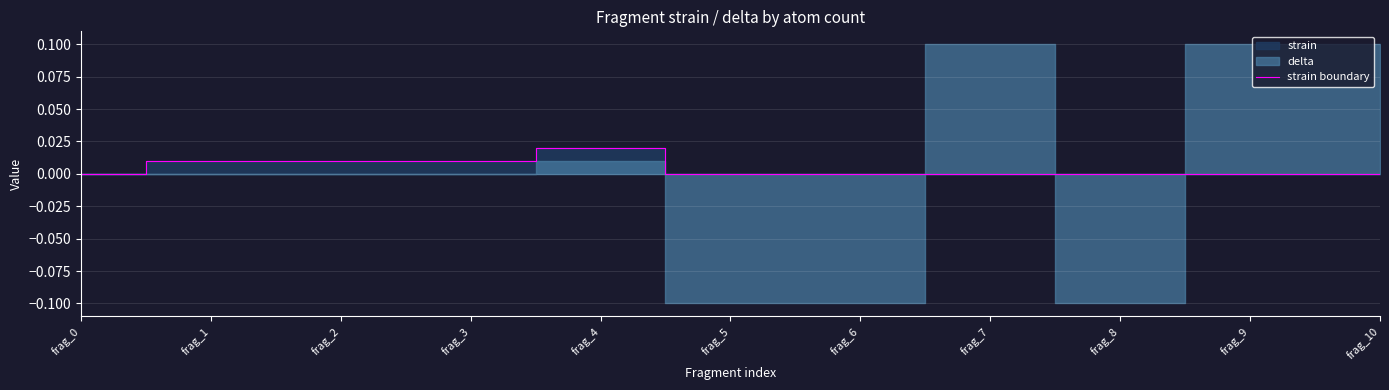

At which label does strain boundary reach its peak?

frag_4